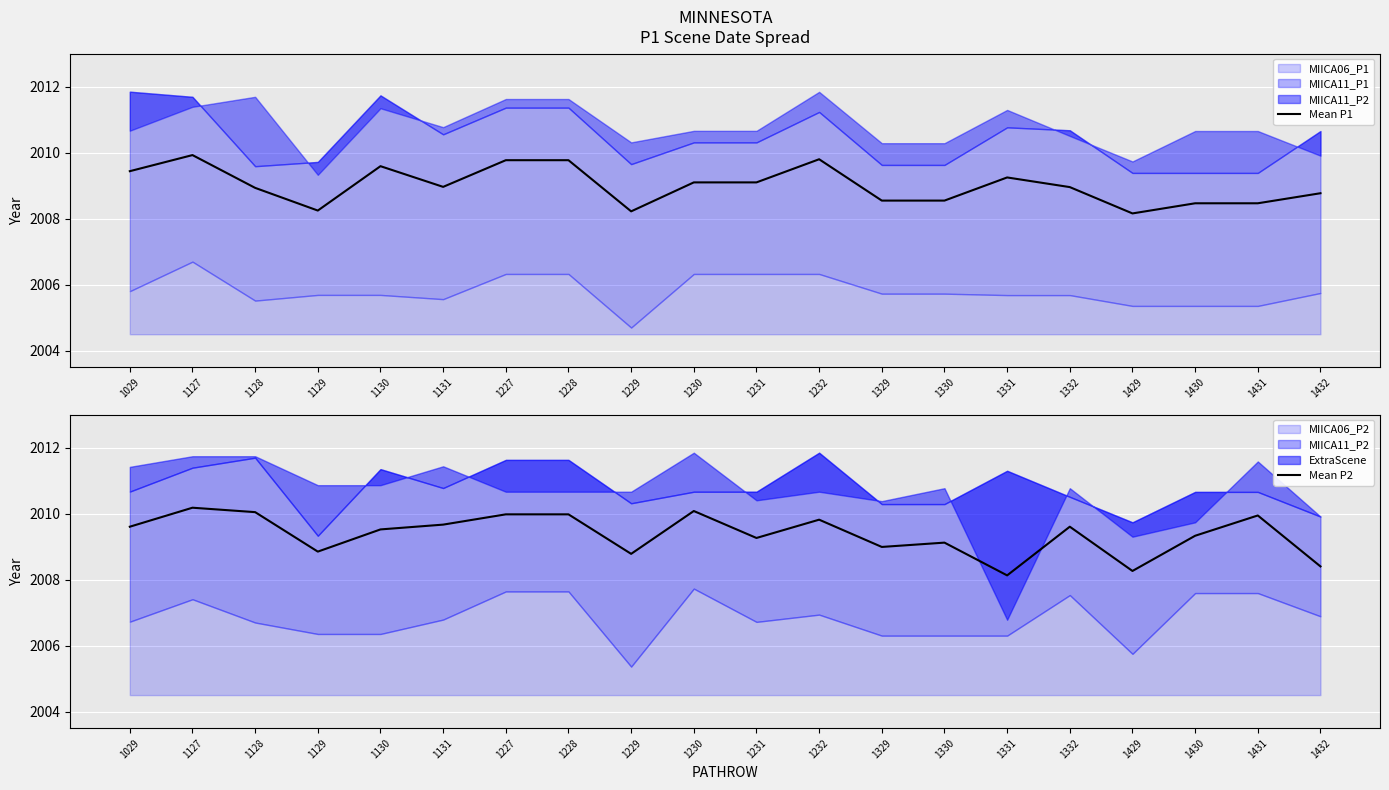

What is the value of the Mean P2 point at the 10th from the left?

2010.1